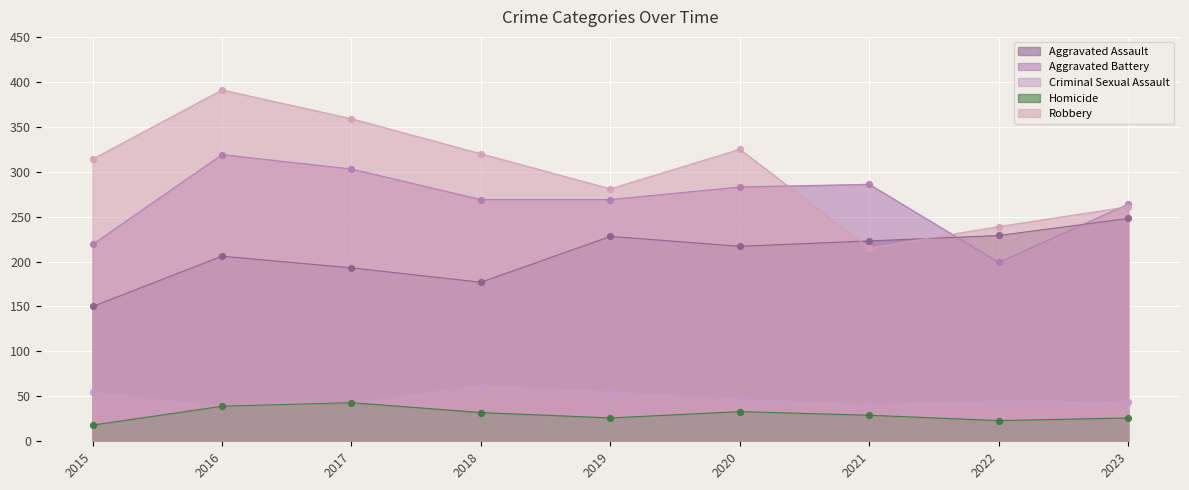

Which series contains the lowest Y value?

Homicide